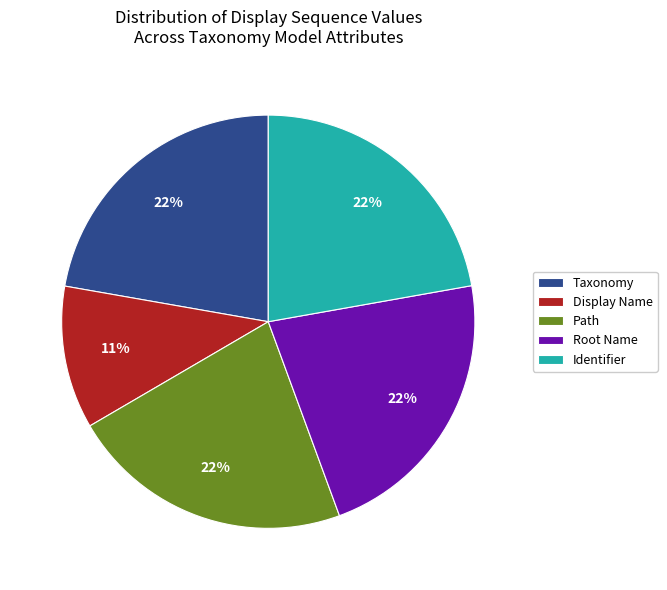

Is there a majority slice in this chart?

No